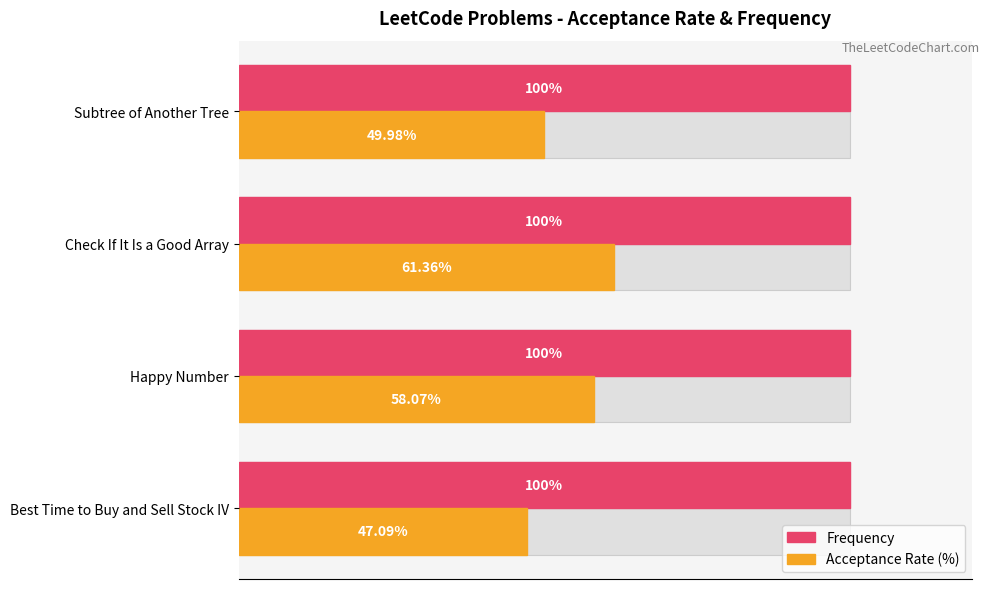

What are all the series names shown in the legend?

Frequency, Acceptance Rate (%)